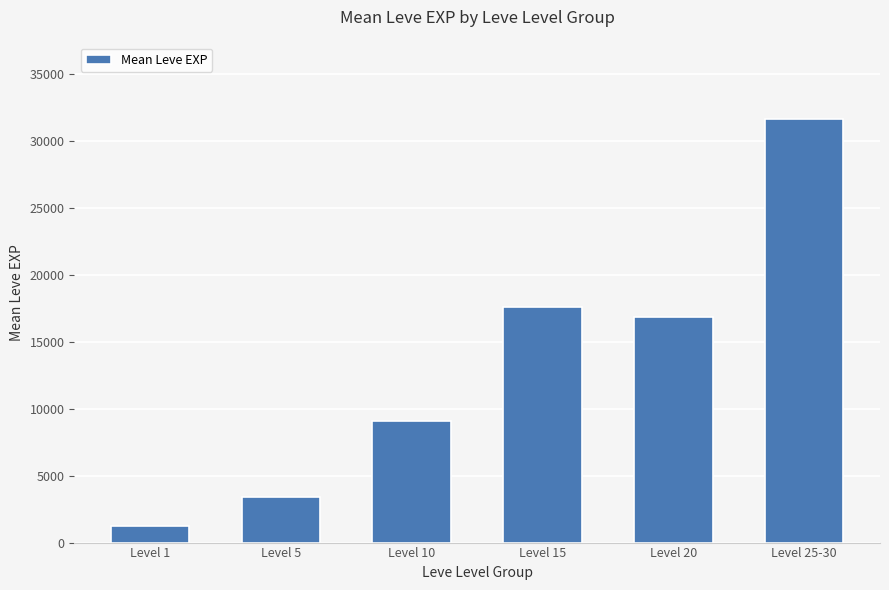

How many distinct data groups are displayed?

1